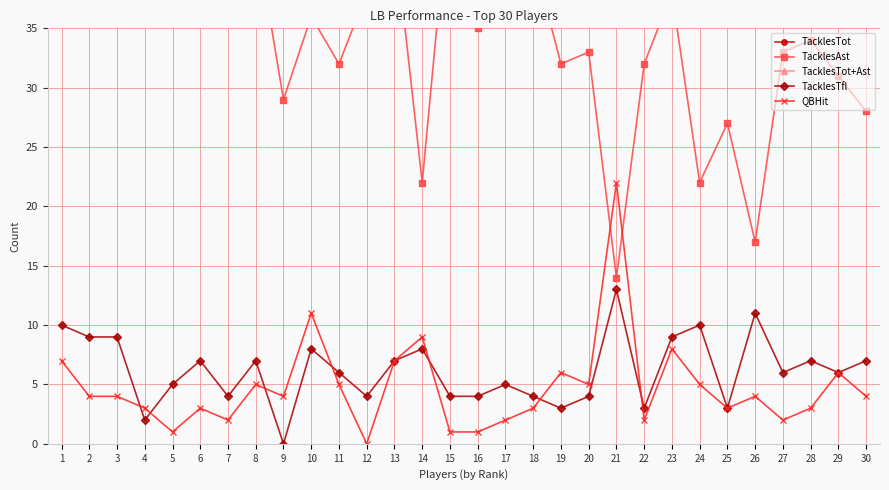

The value of QBHit at 22 is 1. True or false?

False